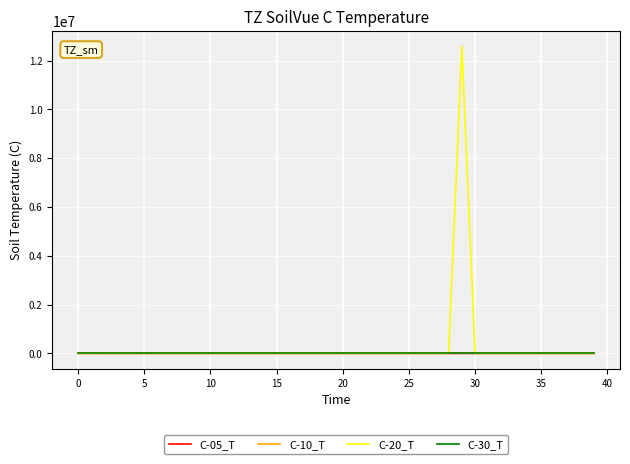

What is the maximum value shown in the chart?

12583040.0